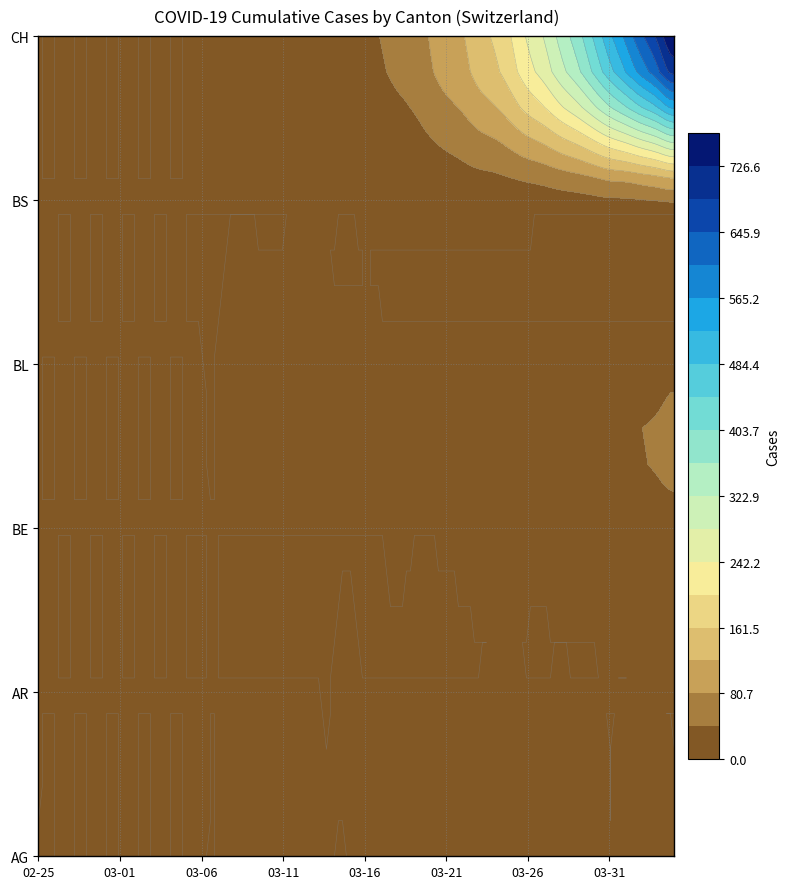

Which series has the widest spread of values?

CH